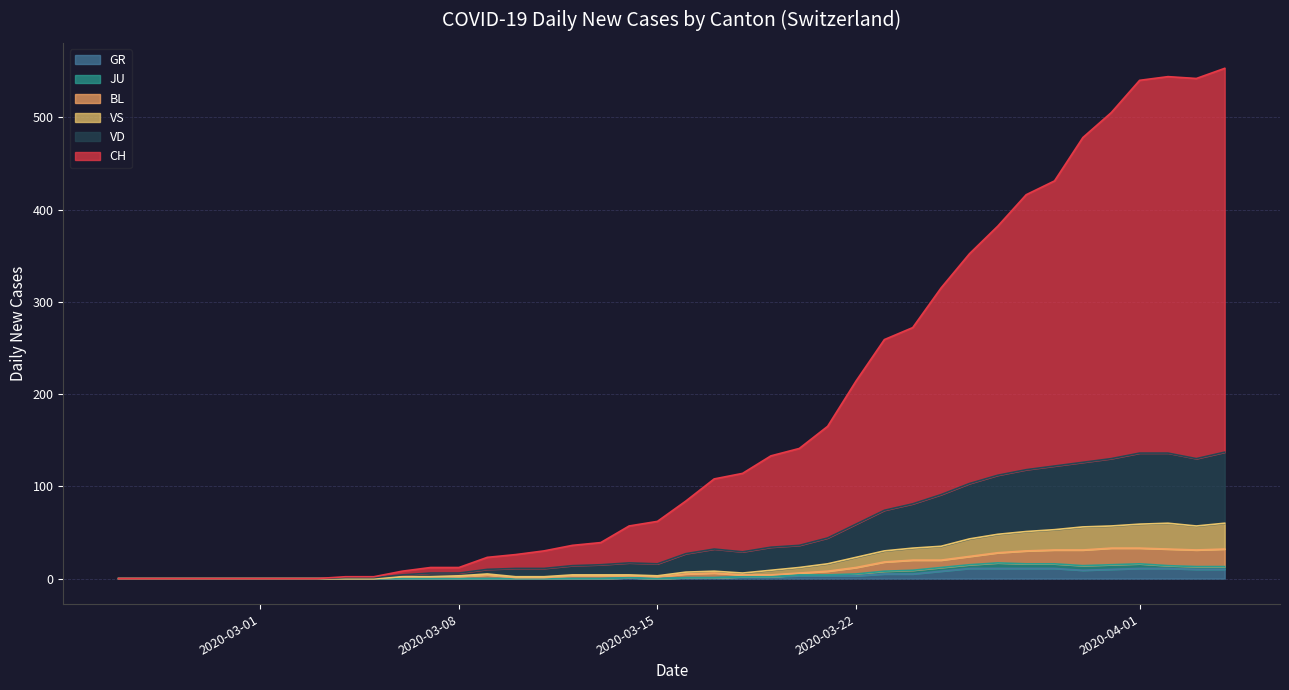

True or false: JU and CH cross at least once.

False